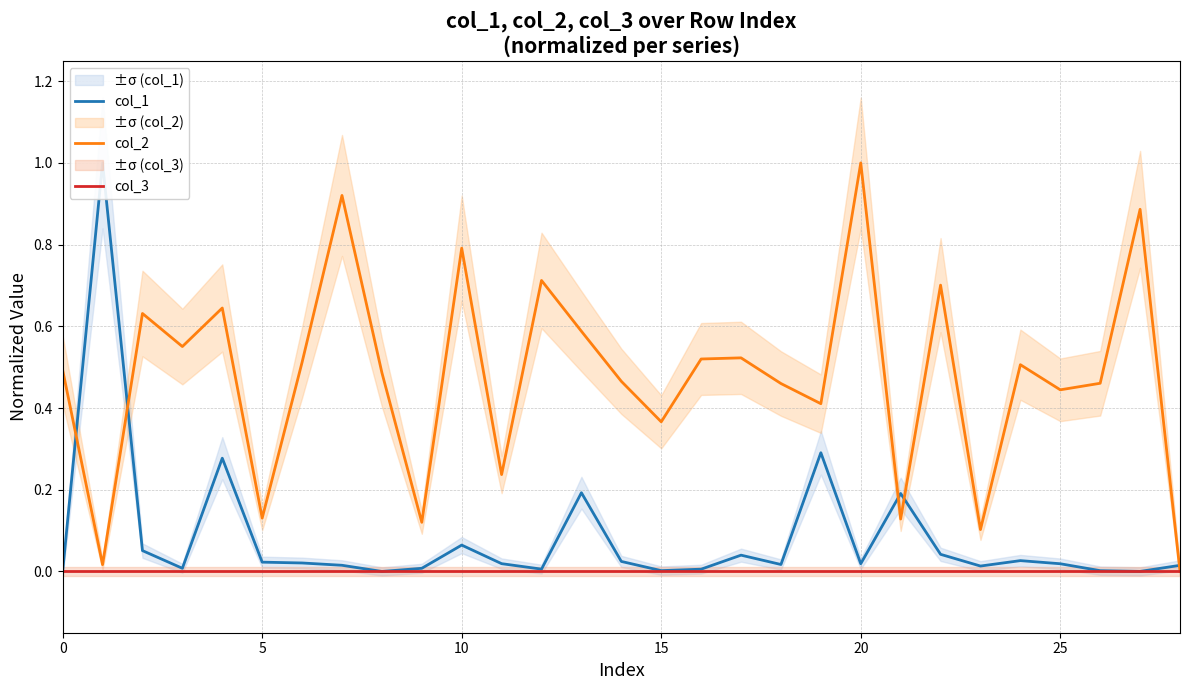

List the series in order of their peak value, highest first.

col_1, col_2, col_3